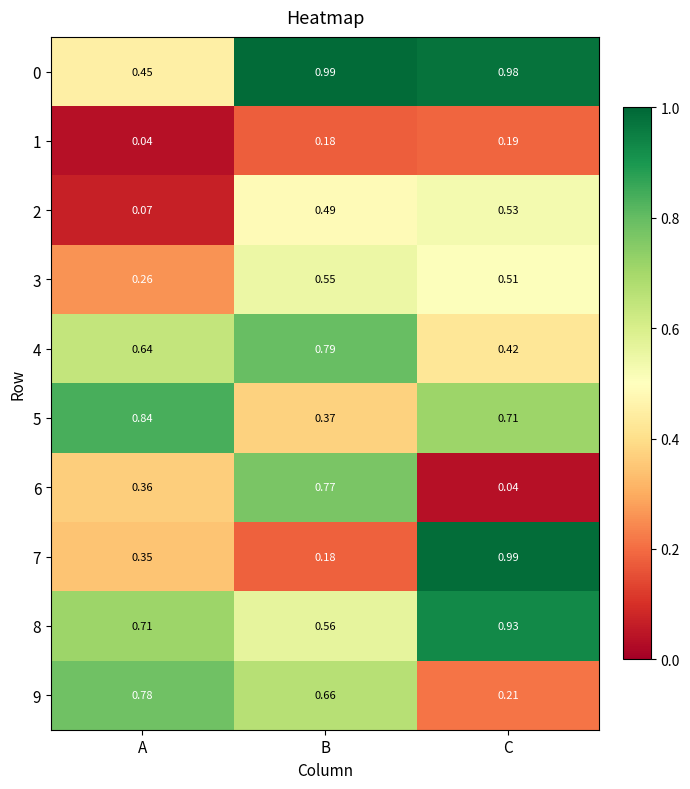

Between B and C, which series saw the biggest shift?

7